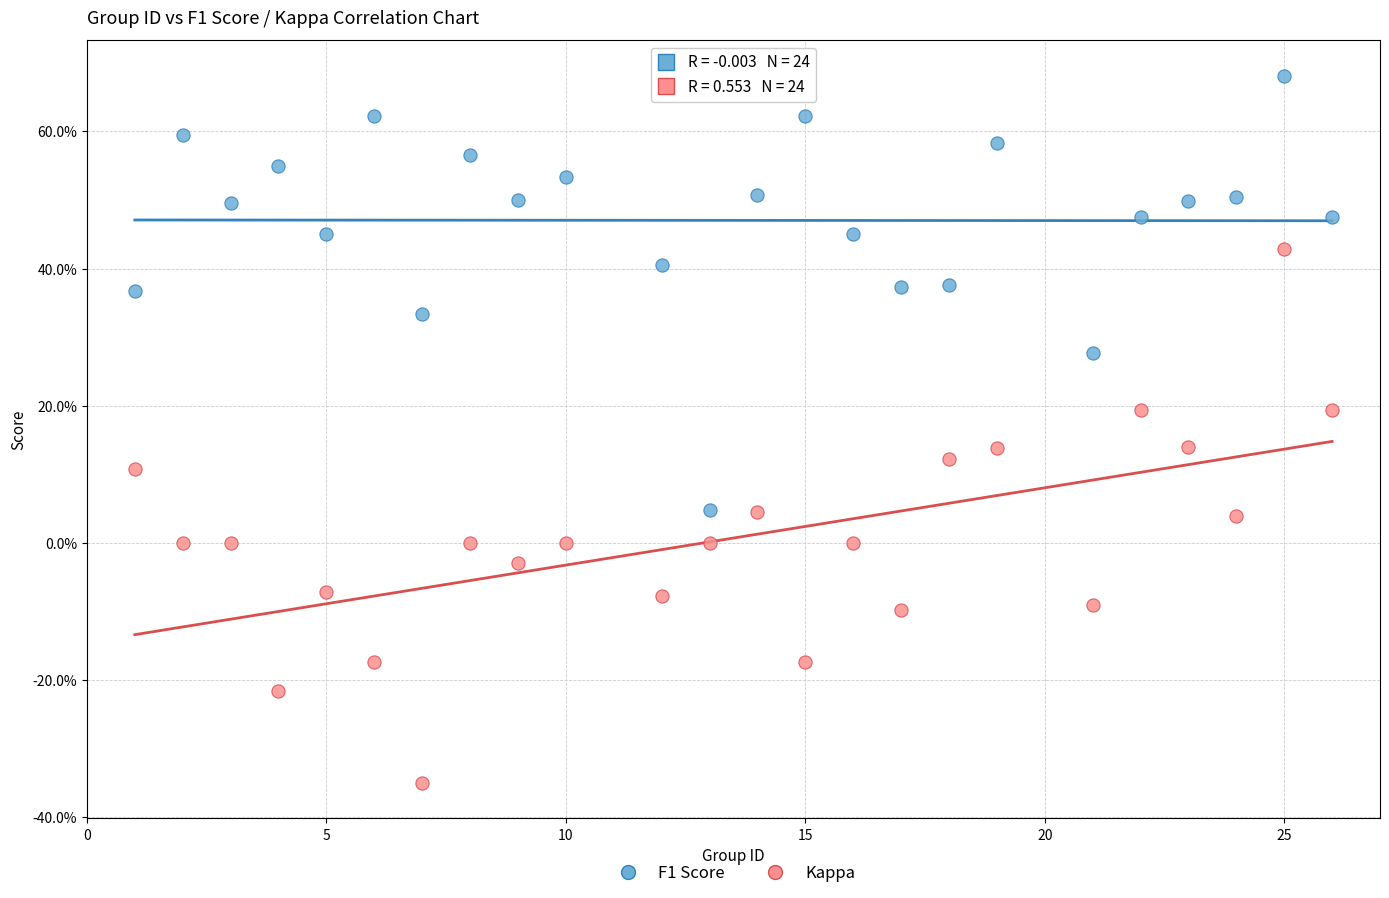

What are all the series names shown in the legend?

F1 Score, Kappa